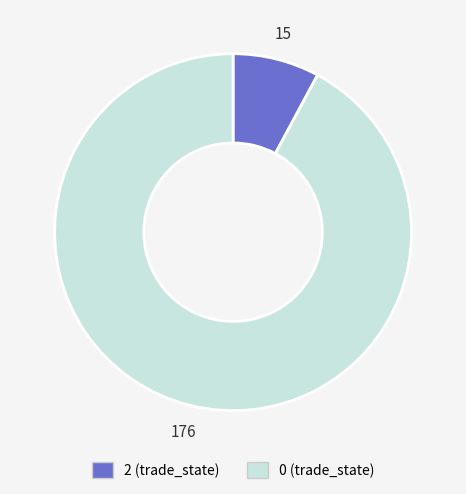

Is there a majority slice in this chart?

Yes